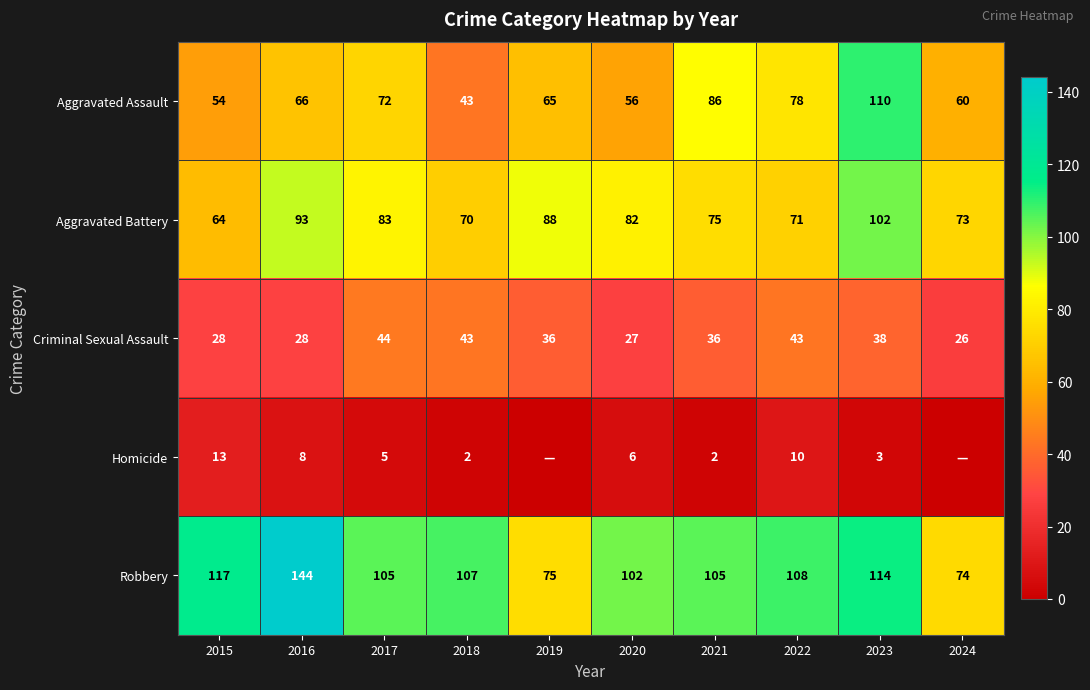

At which category is the sum across all series the highest?

2023